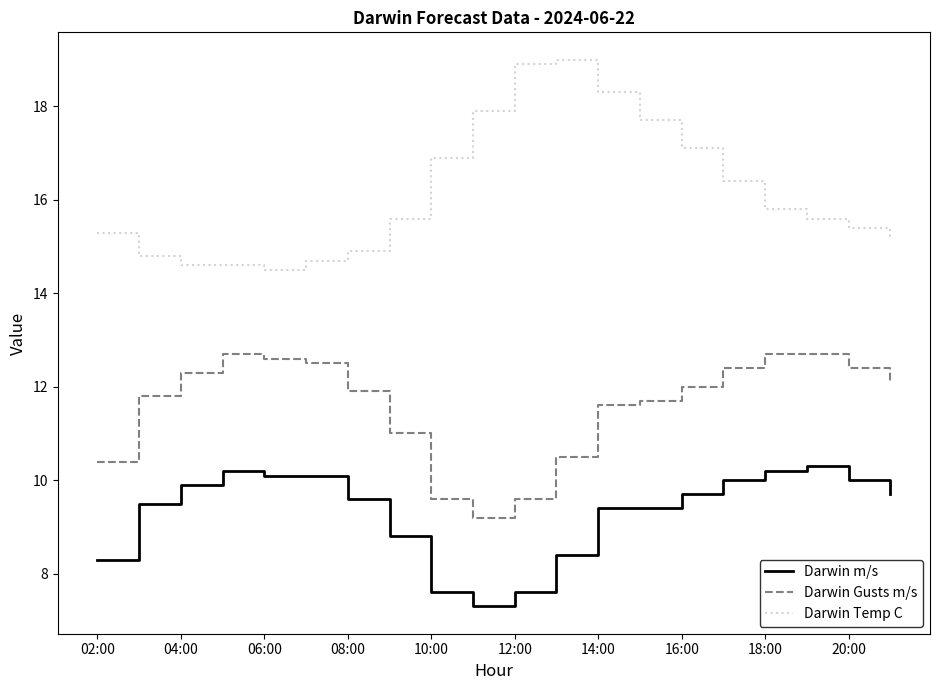

Rank the series by their maximum value, from lowest to highest.

Darwin m/s, Darwin Gusts m/s, Darwin Temp C